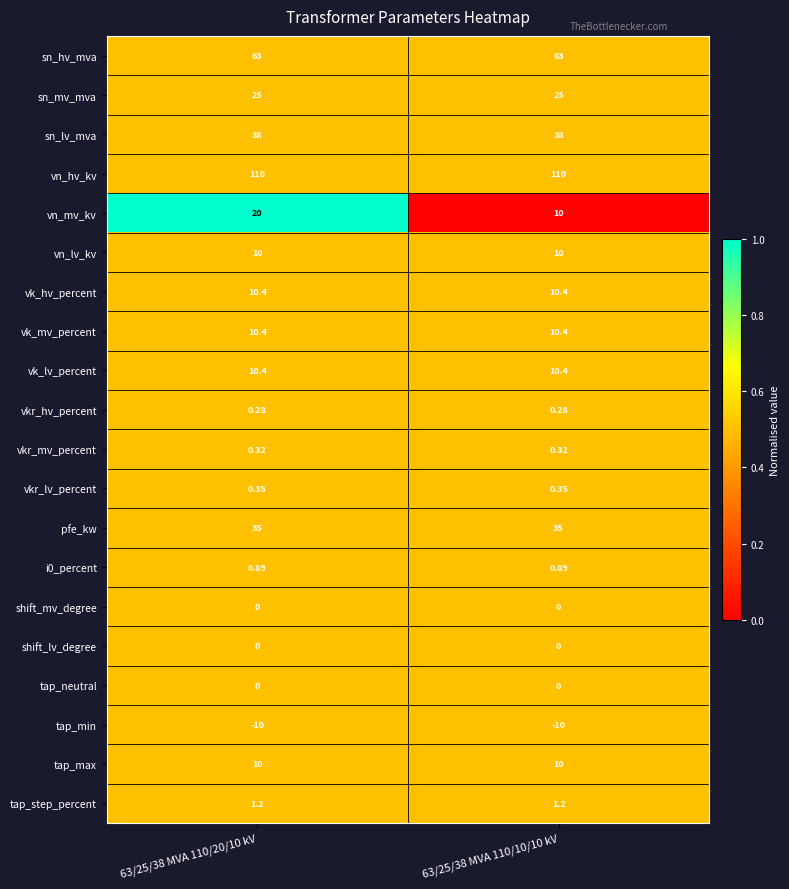

Which series has the largest range (max minus min)?

vn_mv_kv